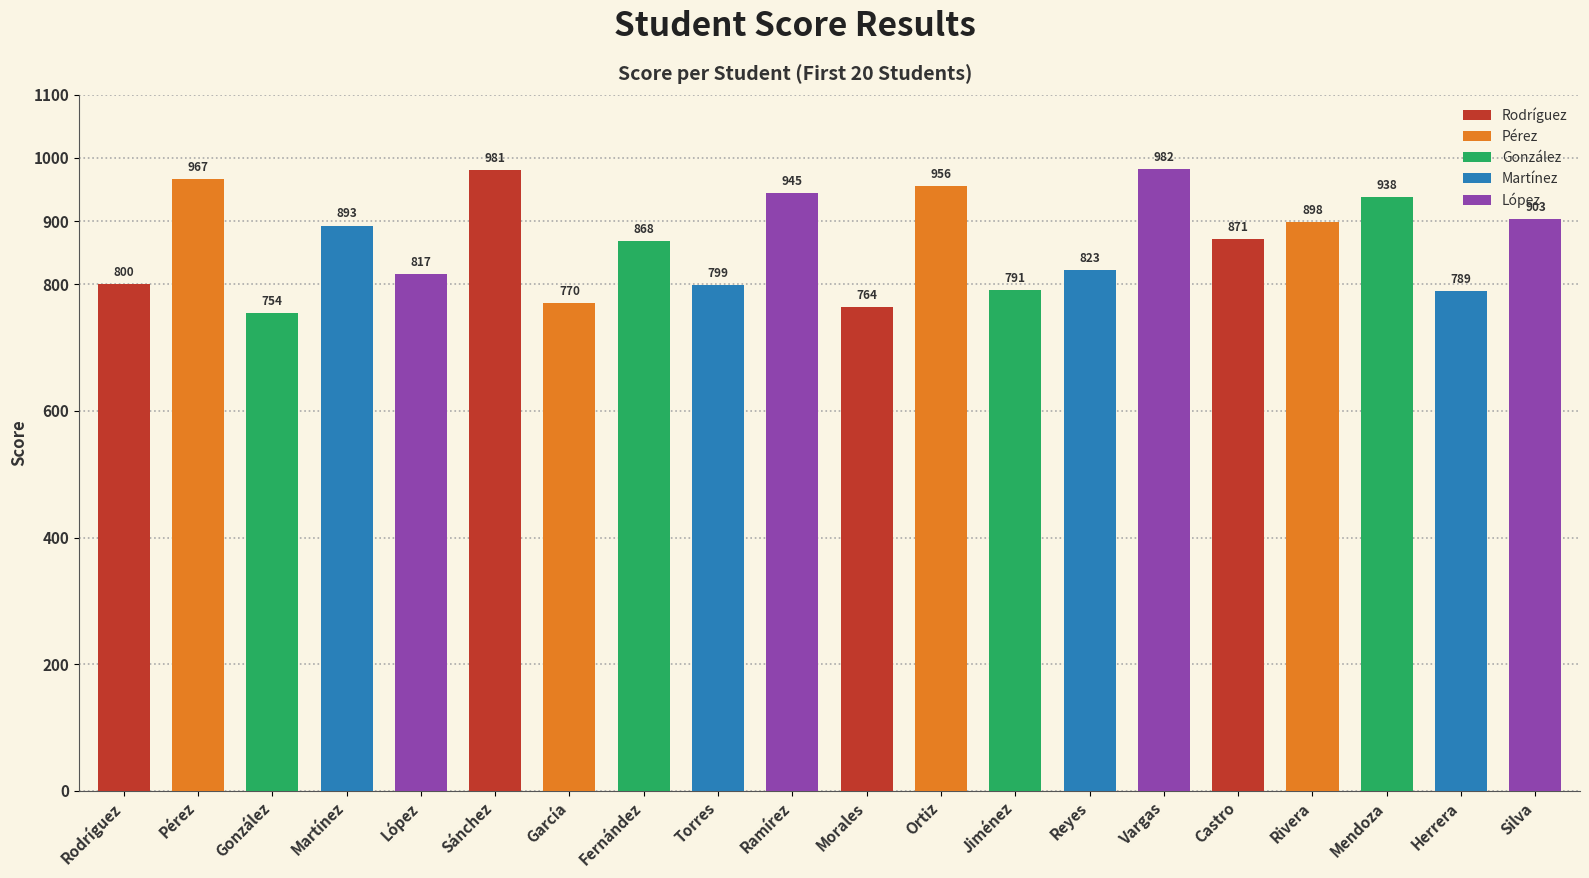

True or false: the data shows 903 at Silva.

True